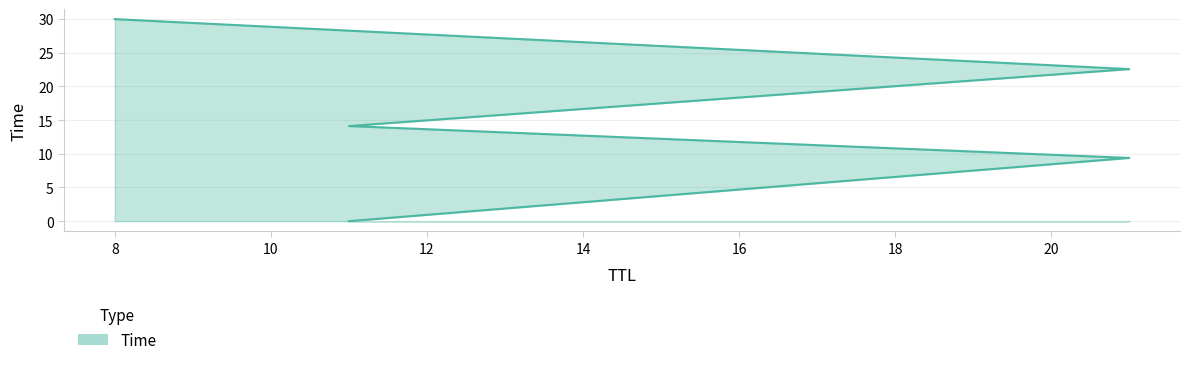

True or false: the data has more than 0 interior local peaks.

False